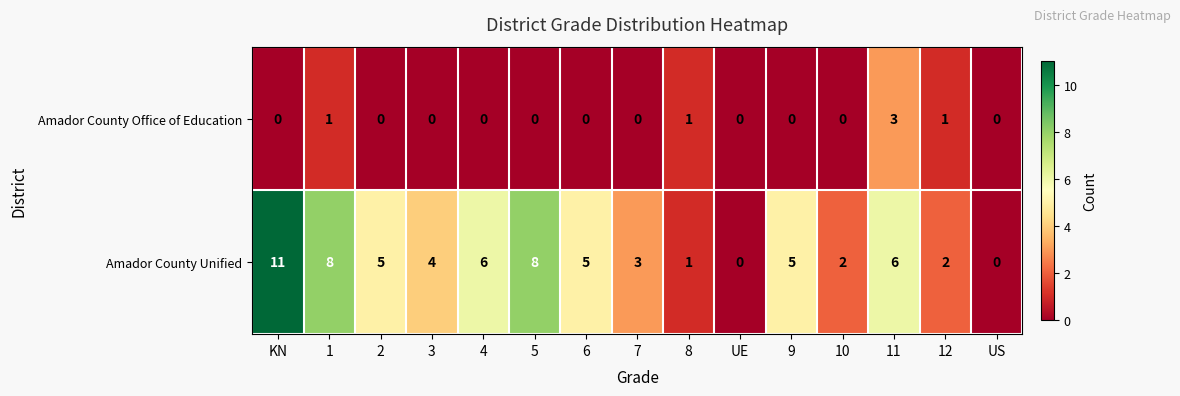

What is the difference between the maximum and minimum values in the Amador County Office of Education series?

3